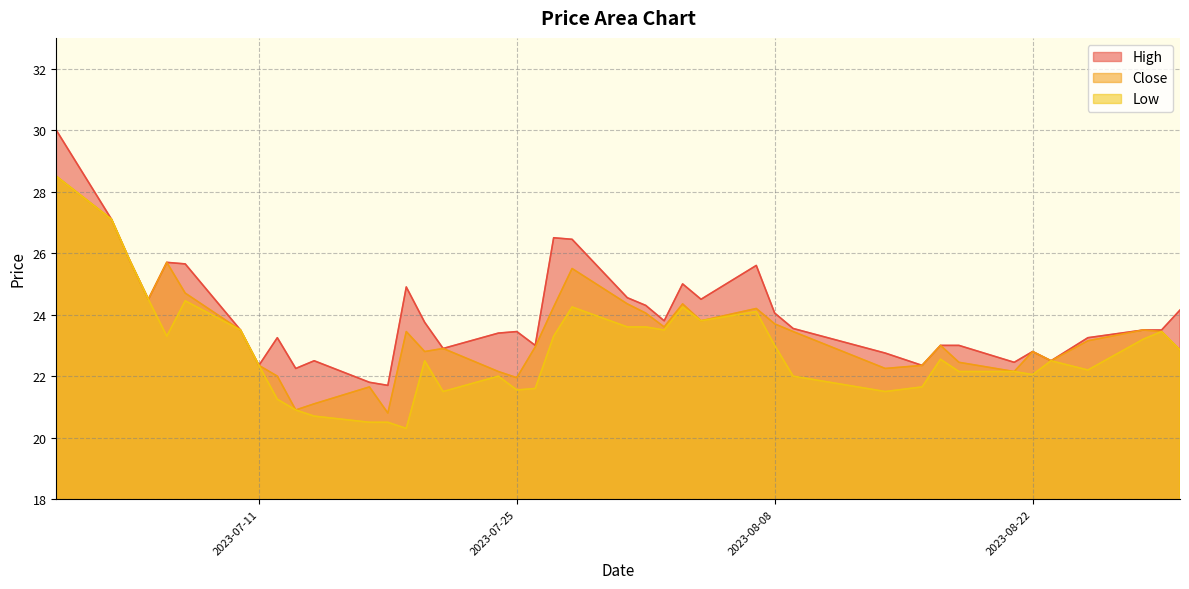

Reading right to left, extract all data points from this chart.

High: 2023-08-30=24.1	2023-08-29=23.5	2023-08-28=23.5	2023-08-25=23.2	2023-08-23=22.5	2023-08-22=22.8	2023-08-21=22.4	2023-08-18=23.0	2023-08-17=23.0	2023-08-16=22.4	2023-08-14=22.8	2023-08-09=23.6	2023-08-08=24.1	2023-08-07=25.6	2023-08-04=24.5	2023-08-03=25.0	2023-08-02=23.8	2023-08-01=24.3	2023-07-31=24.6	2023-07-28=26.4	2023-07-27=26.5	2023-07-26=23.0	2023-07-25=23.4	2023-07-24=23.4	2023-07-21=22.9	2023-07-20=23.8	2023-07-19=24.9	2023-07-18=21.7	2023-07-17=21.8	2023-07-14=22.5	2023-07-13=22.2	2023-07-12=23.2	2023-07-11=22.4	2023-07-10=23.5	2023-07-07=25.6	2023-07-06=25.7	2023-07-05=24.5	2023-07-04=25.8	2023-07-03=27.1	2023-06-30=30.0
Close: 2023-08-30=22.9	2023-08-29=23.4	2023-08-28=23.5	2023-08-25=23.1	2023-08-23=22.5	2023-08-22=22.8	2023-08-21=22.1	2023-08-18=22.4	2023-08-17=23.0	2023-08-16=22.4	2023-08-14=22.2	2023-08-09=23.4	2023-08-08=23.7	2023-08-07=24.2	2023-08-04=23.8	2023-08-03=24.4	2023-08-02=23.6	2023-08-01=24.1	2023-07-31=24.4	2023-07-28=25.5	2023-07-27=24.2	2023-07-26=22.9	2023-07-25=21.9	2023-07-24=22.1	2023-07-21=22.9	2023-07-20=22.8	2023-07-19=23.4	2023-07-18=20.8	2023-07-17=21.6	2023-07-14=21.1	2023-07-13=20.9	2023-07-12=22.0	2023-07-11=22.4	2023-07-10=23.5	2023-07-07=24.7	2023-07-06=25.7	2023-07-05=24.5	2023-07-04=25.8	2023-07-03=27.1	2023-06-30=28.5
Low: 2023-08-30=22.9	2023-08-29=23.4	2023-08-28=23.2	2023-08-25=22.2	2023-08-23=22.5	2023-08-22=22.1	2023-08-21=22.1	2023-08-18=22.1	2023-08-17=22.6	2023-08-16=21.6	2023-08-14=21.5	2023-08-09=22.0	2023-08-08=23.0	2023-08-07=24.1	2023-08-04=23.8	2023-08-03=24.2	2023-08-02=23.5	2023-08-01=23.6	2023-07-31=23.6	2023-07-28=24.2	2023-07-27=23.3	2023-07-26=21.6	2023-07-25=21.6	2023-07-24=22.0	2023-07-21=21.5	2023-07-20=22.5	2023-07-19=20.3	2023-07-18=20.5	2023-07-17=20.5	2023-07-14=20.7	2023-07-13=20.9	2023-07-12=21.2	2023-07-11=22.4	2023-07-10=23.5	2023-07-07=24.4	2023-07-06=23.3	2023-07-05=24.5	2023-07-04=25.8	2023-07-03=27.1	2023-06-30=28.5